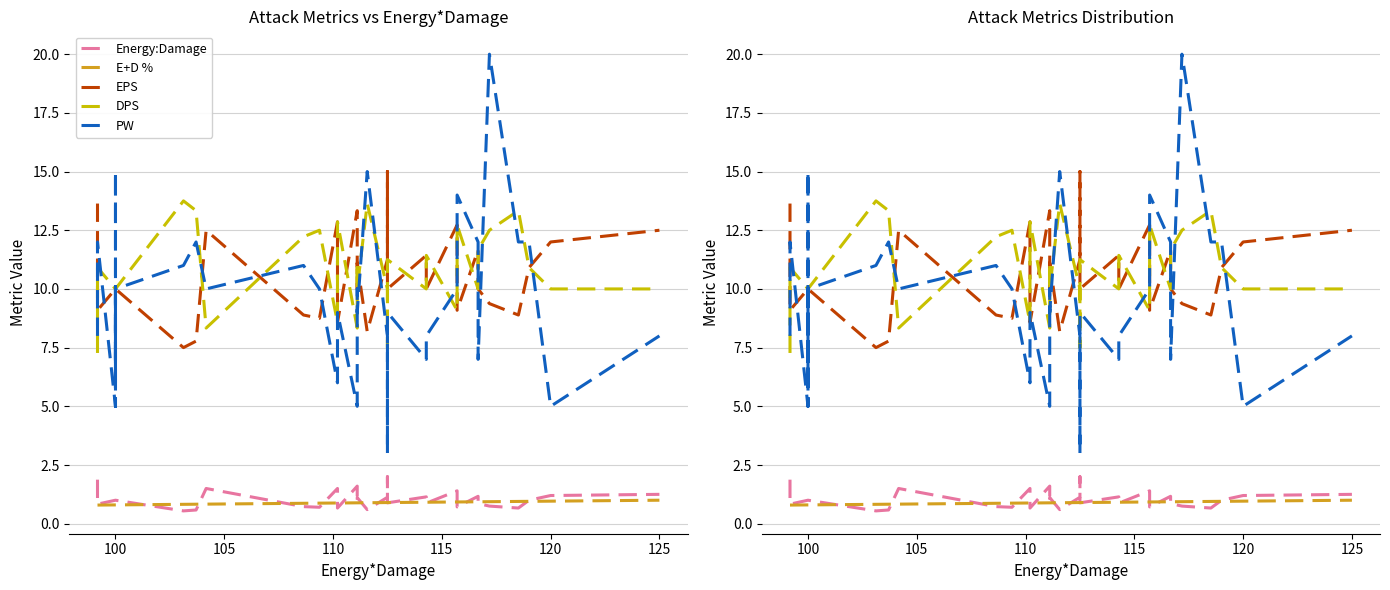

At how many categories does at least one series exceed 1?

40